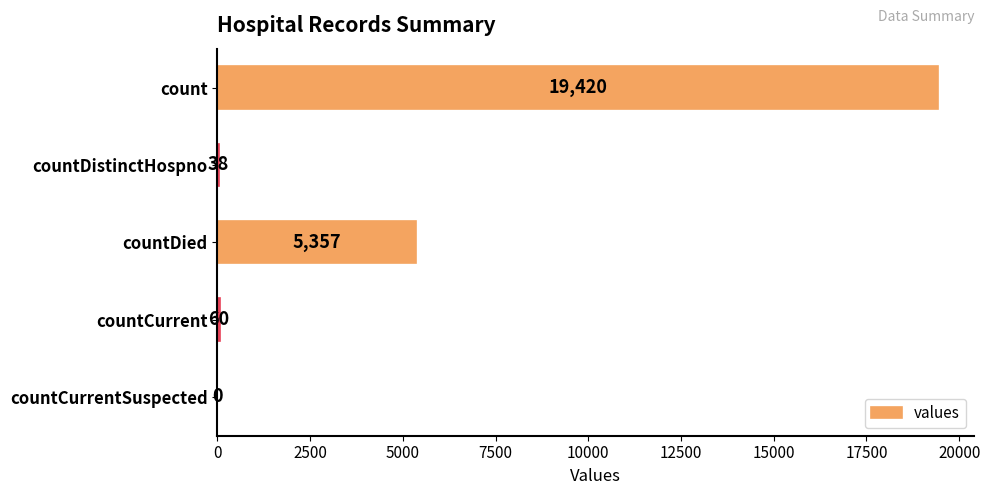

How many positive values are there?

4